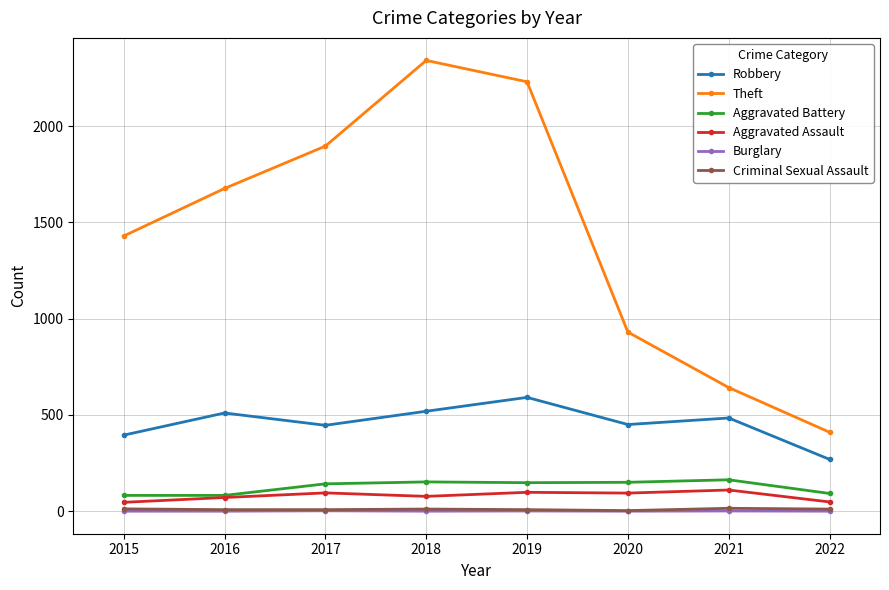

The value of Theft at 2021 is 246. True or false?

False